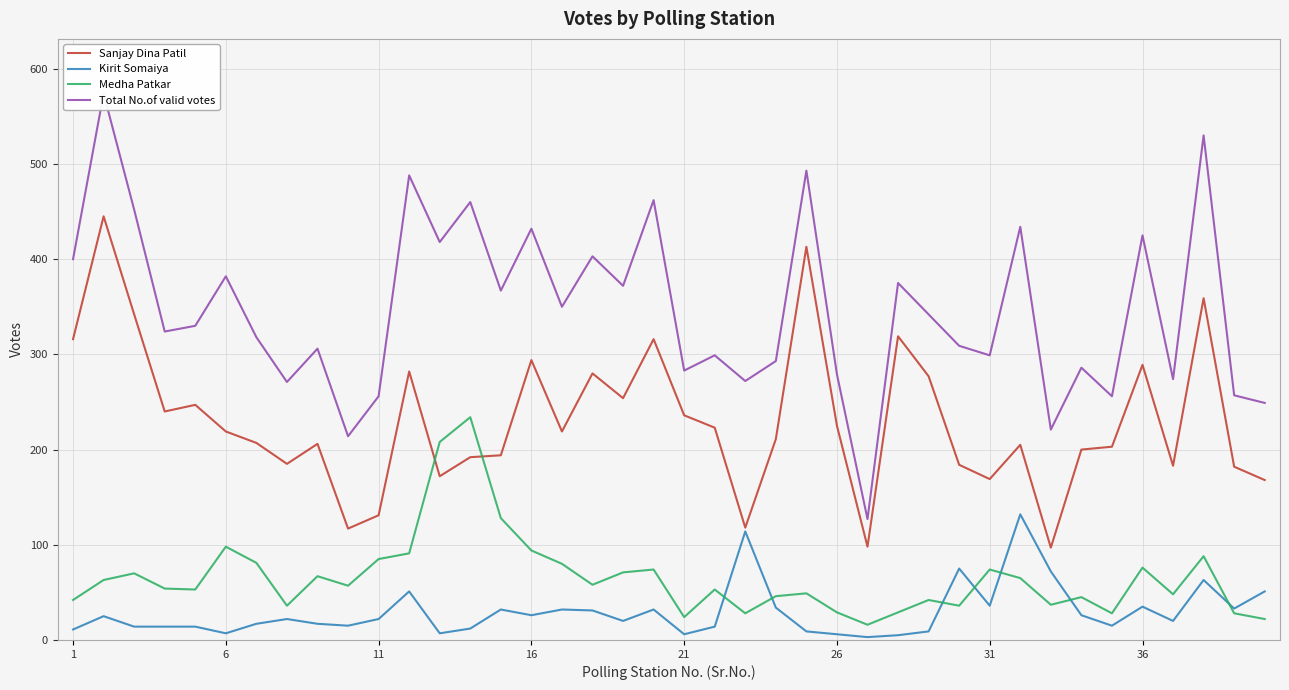

Which series ends up on top after the final intersection of Sanjay Dina Patil and Medha Patkar?

Sanjay Dina Patil